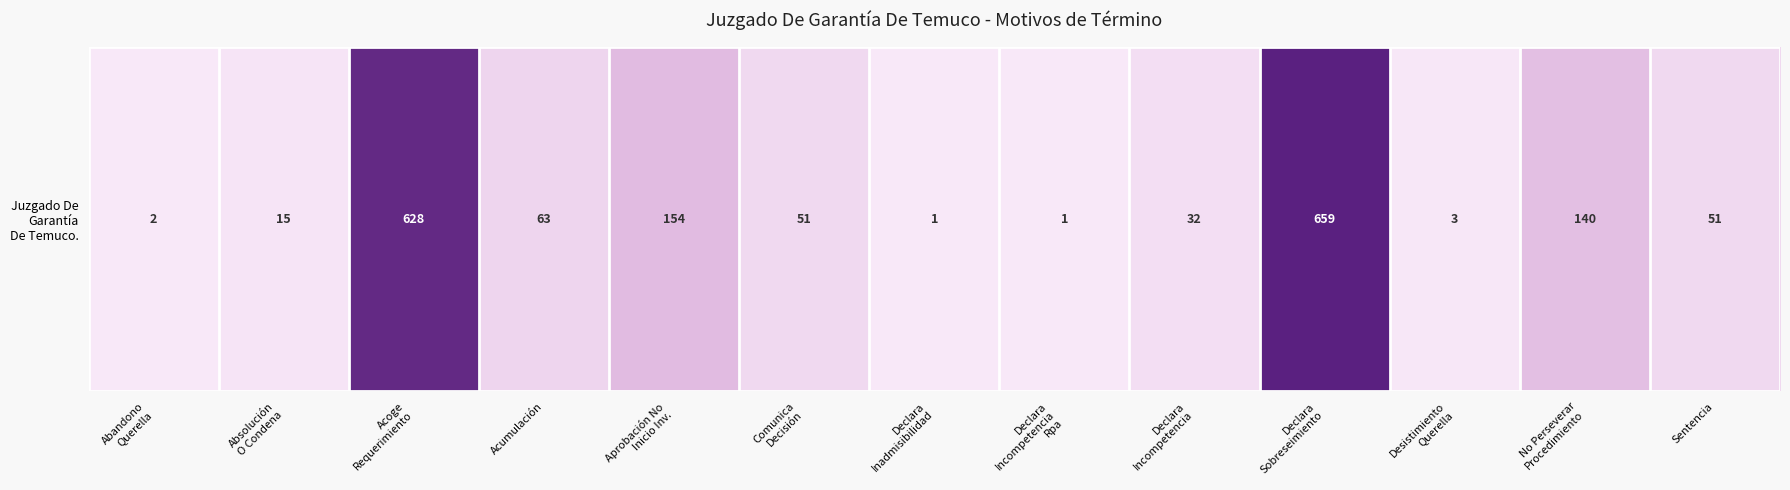

What is the change in value from Declara
Inadmisibilidad to No Perseverar
Procedimiento?

+139